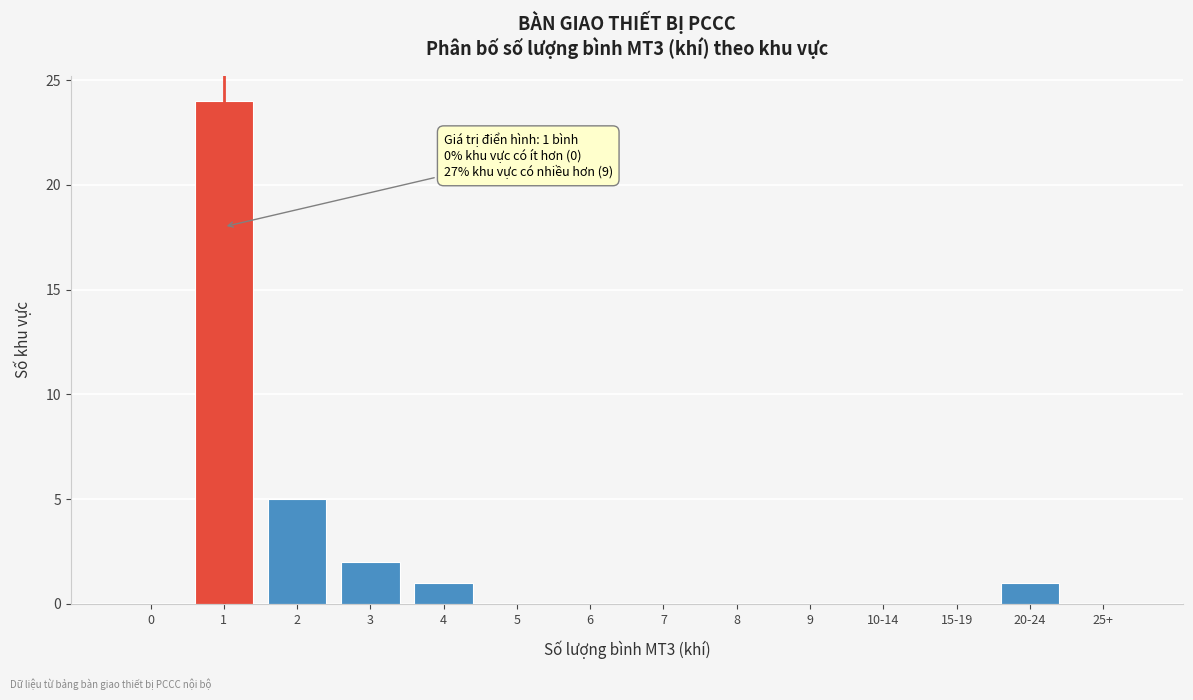

Reading right to left, what are all the values shown in this chart?

25+=0	20-24=1	15-19=0	10-14=0	9=0	8=0	7=0	6=0	5=0	4=1	3=2	2=5	1=24	0=0